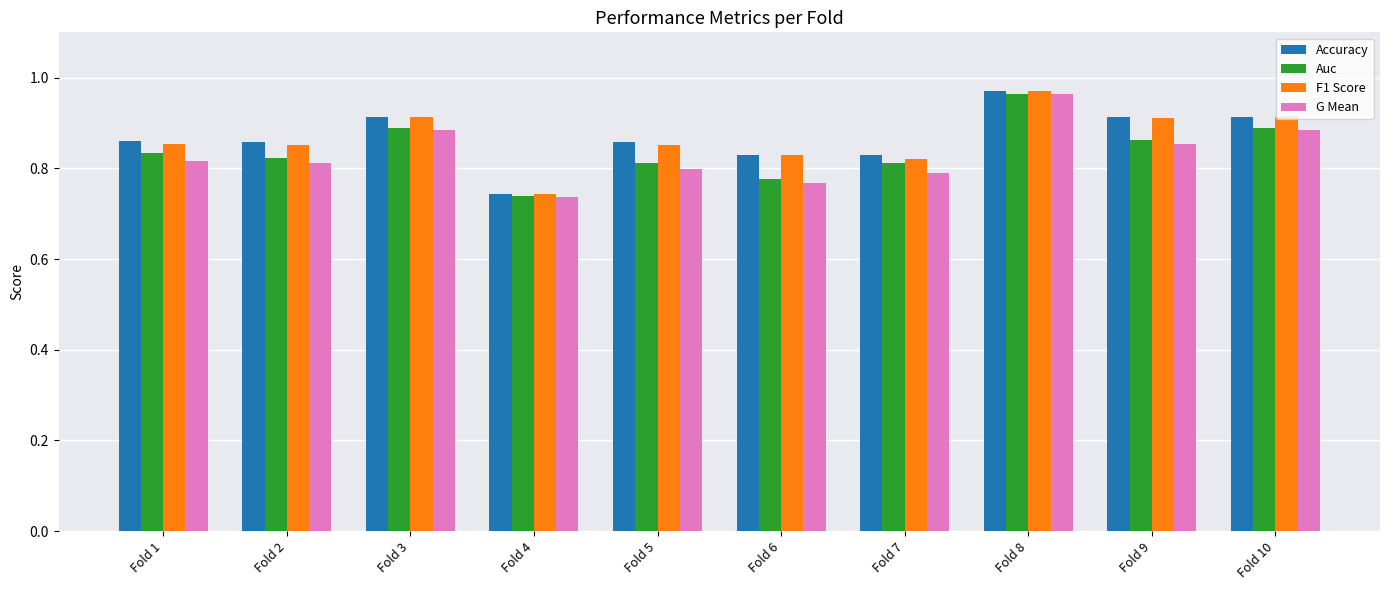

Between Fold 5 and Fold 9, which series saw the biggest shift?

F1 Score